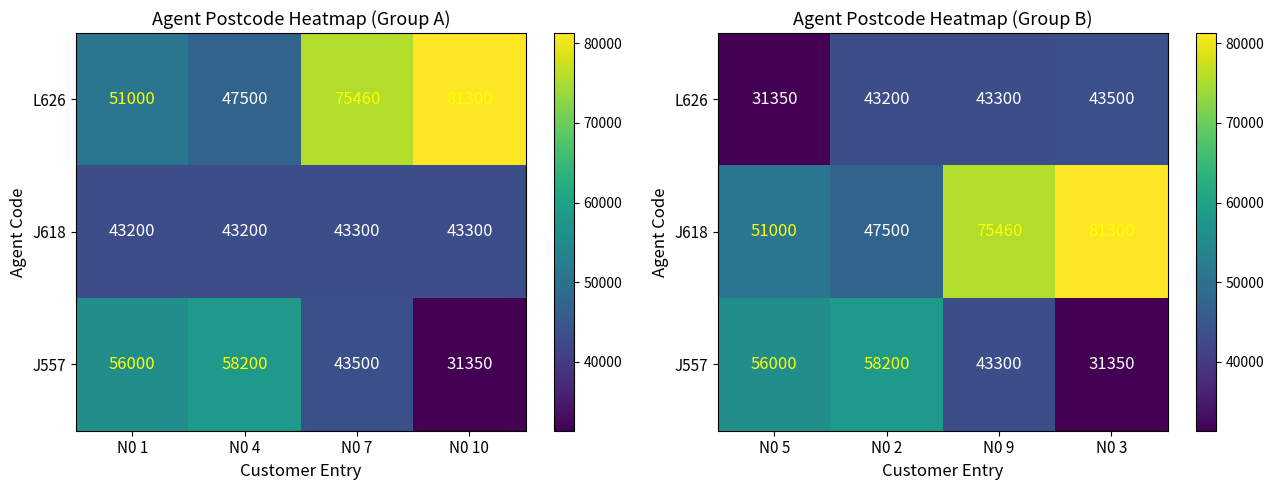

What is the difference between the second highest and minimum values in the L626 series?

11950